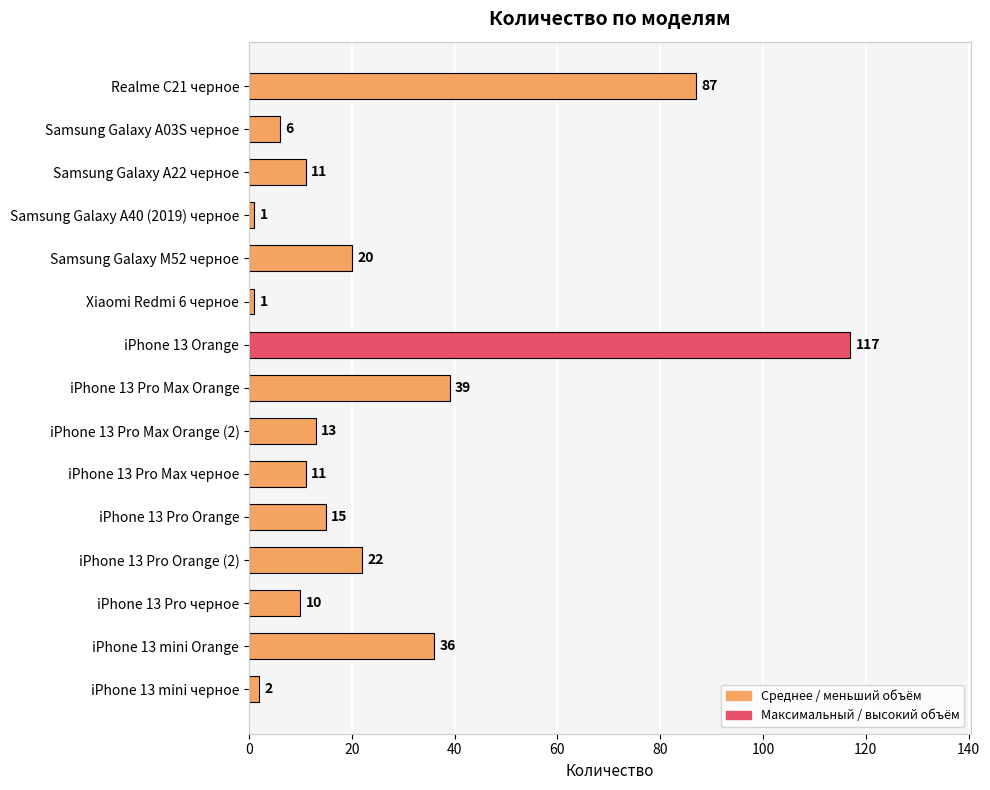

True or false: the data shows 22 at iPhone 13 Pro Orange (2).

True